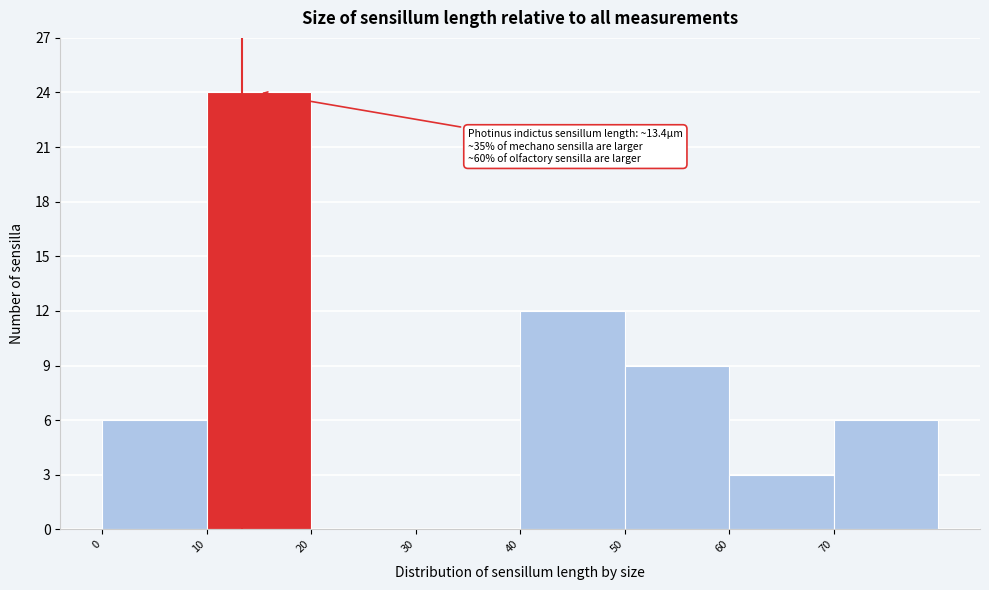

Which range on the x-axis has the tallest bar?

10 to 20